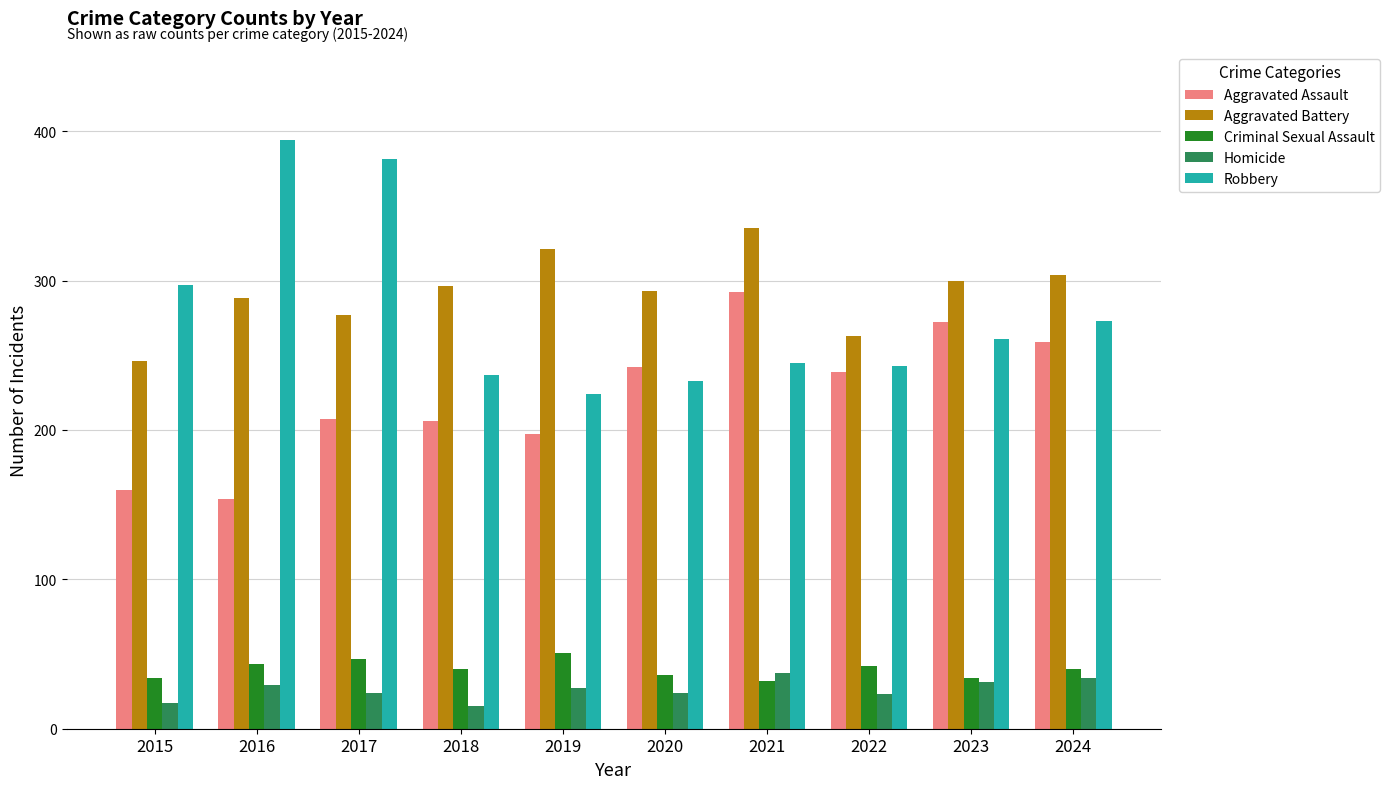

What is the sum of all Robbery values?

2788